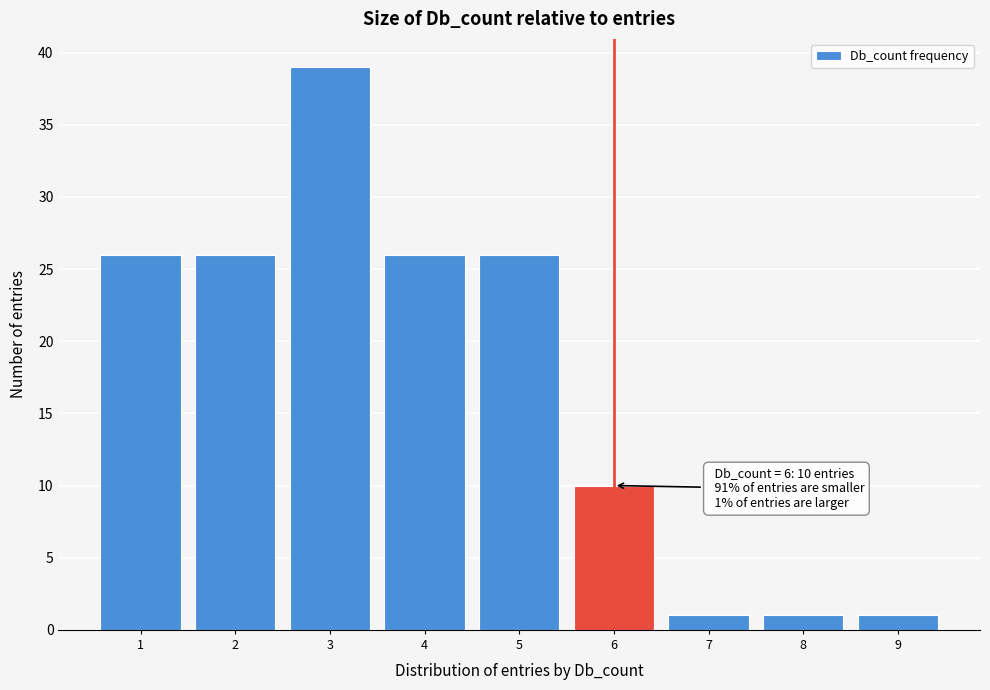

Reading left to right, list all the values displayed in this chart.

26	26	39	26	26	10	1	1	1